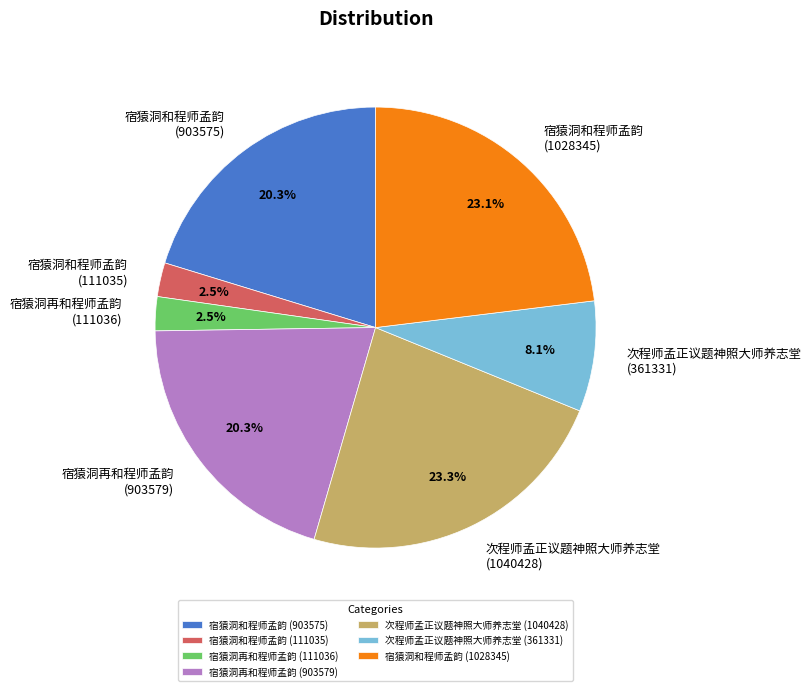

Approximately how many times larger is the value at 宿猿洞再和程师孟韵 (903579) compared to 宿猿洞和程师孟韵 (1028345)?

0.9